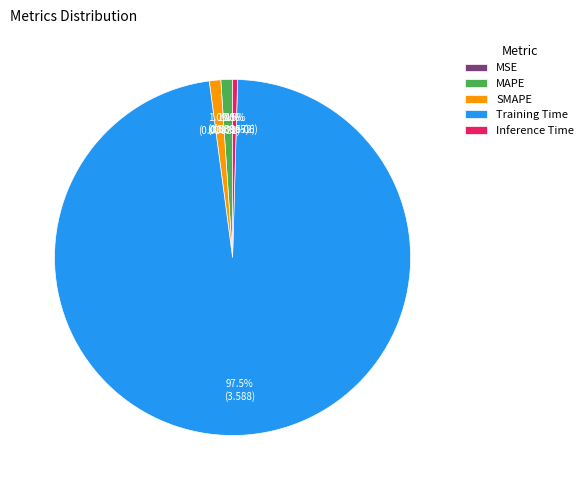

To the nearest percent, what is the average slice percentage?

20%